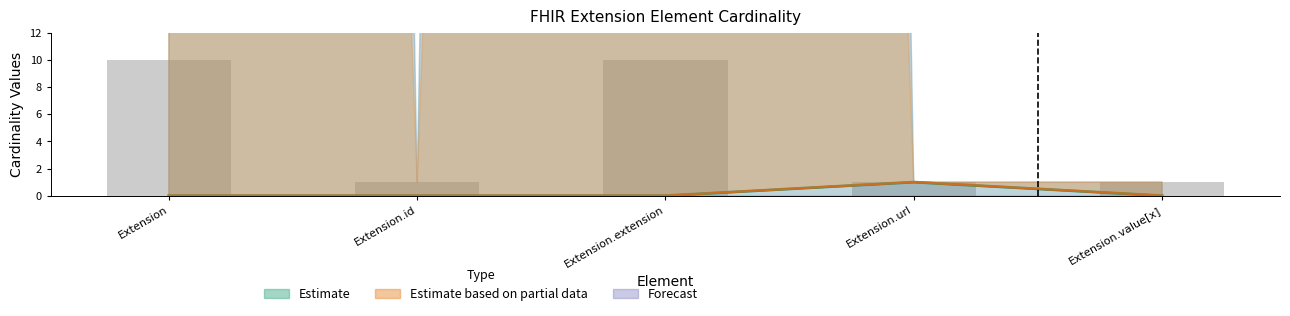

Reading left to right, extract all data points from this chart.

Min: Extension=0	Extension.id=0	Extension.extension=0	Extension.url=1	Extension.value[x]=0
Base Min: Extension=0	Extension.id=0	Extension.extension=0	Extension.url=1	Extension.value[x]=0
Max_numeric: Extension=10	Extension.id=1	Extension.extension=10	Extension.url=1	Extension.value[x]=1